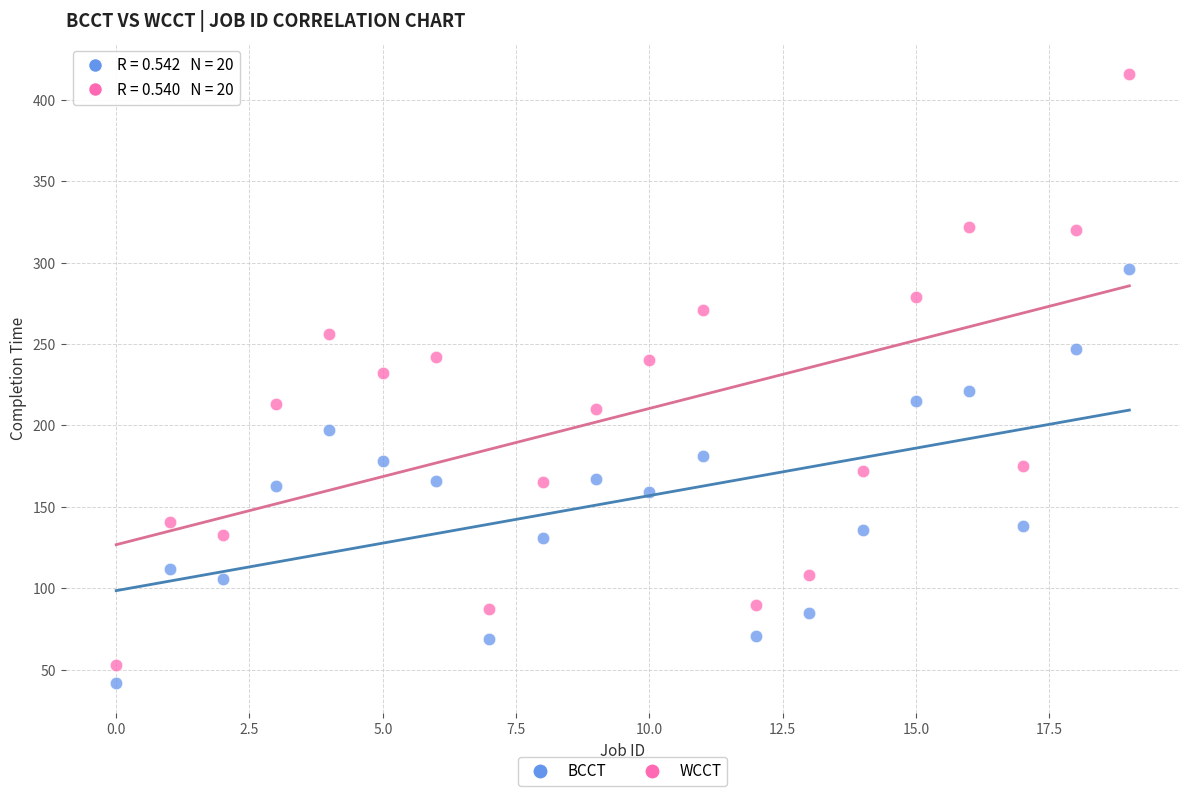

Which series reaches the maximum Y coordinate?

WCCT